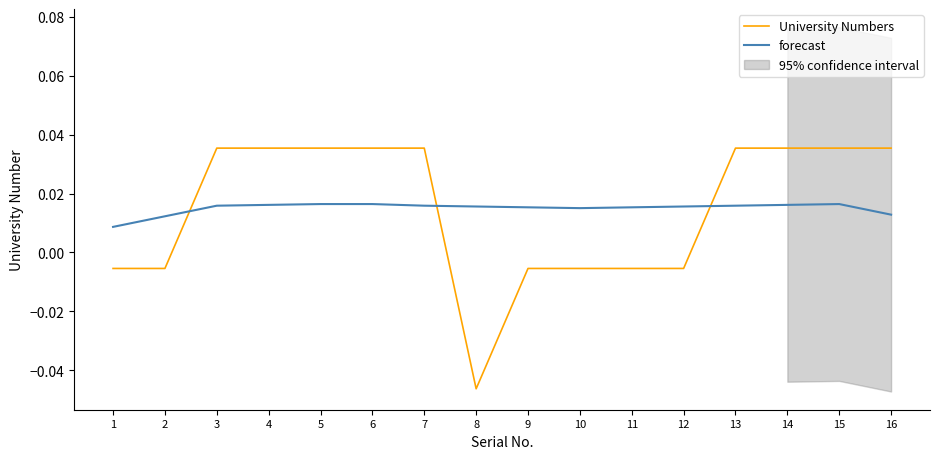

True or false: forecast and University Numbers intersect in this chart.

True